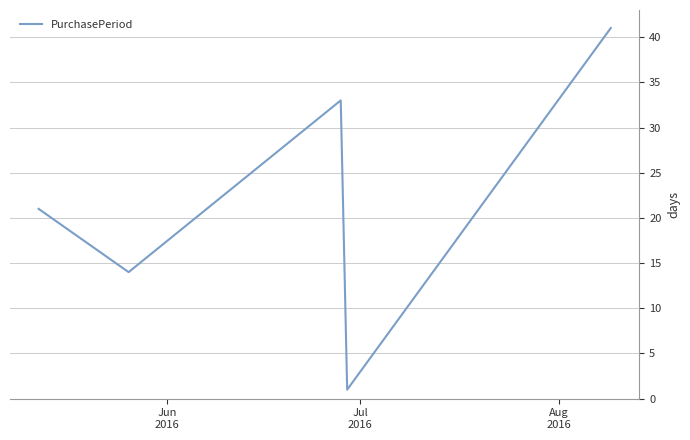

What is the sum of all values?

110